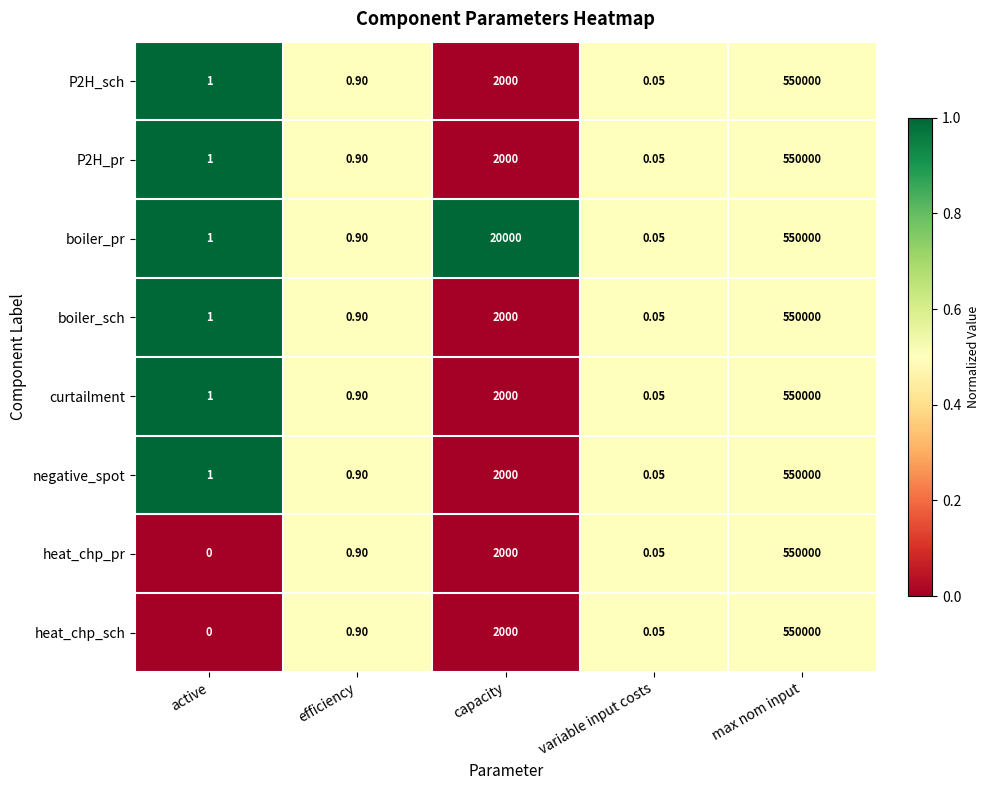

At which category is the sum across all series the highest?

max nom input